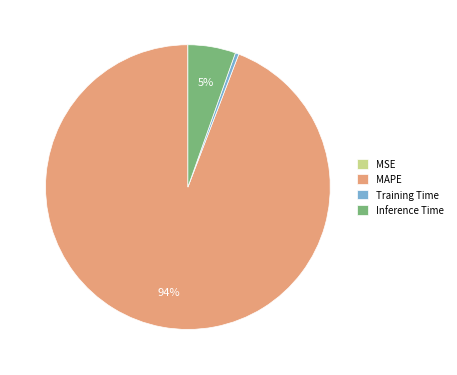

Which has a higher value, Training Time or Inference Time?

Inference Time